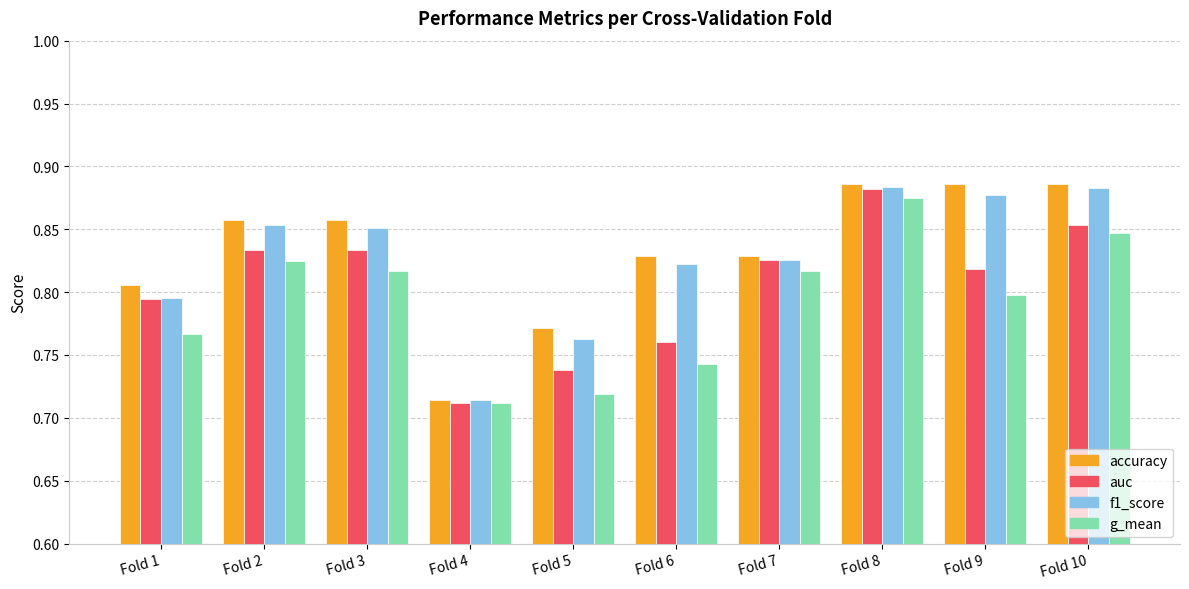

At which label does auc reach its minimum?

Fold 4